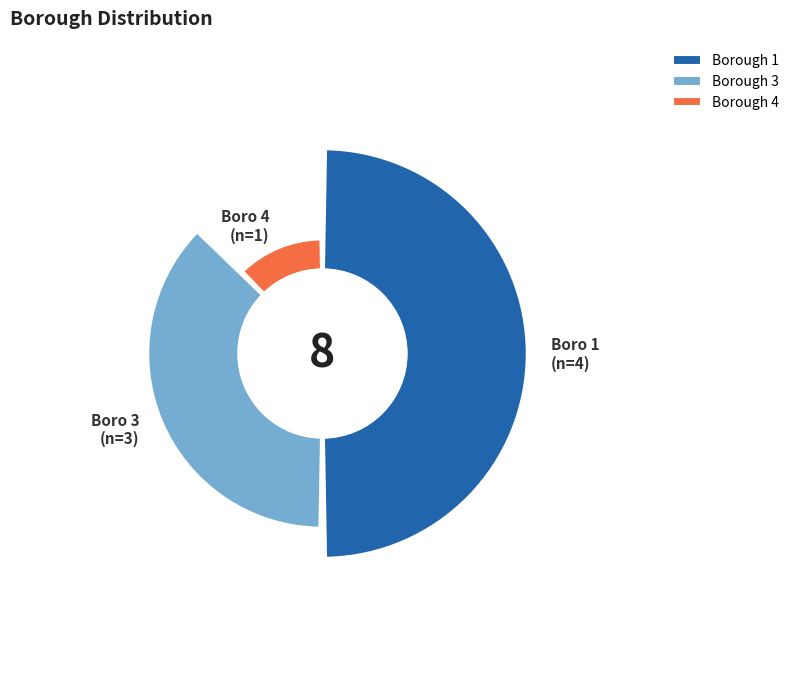

Which slice is the smallest?

4